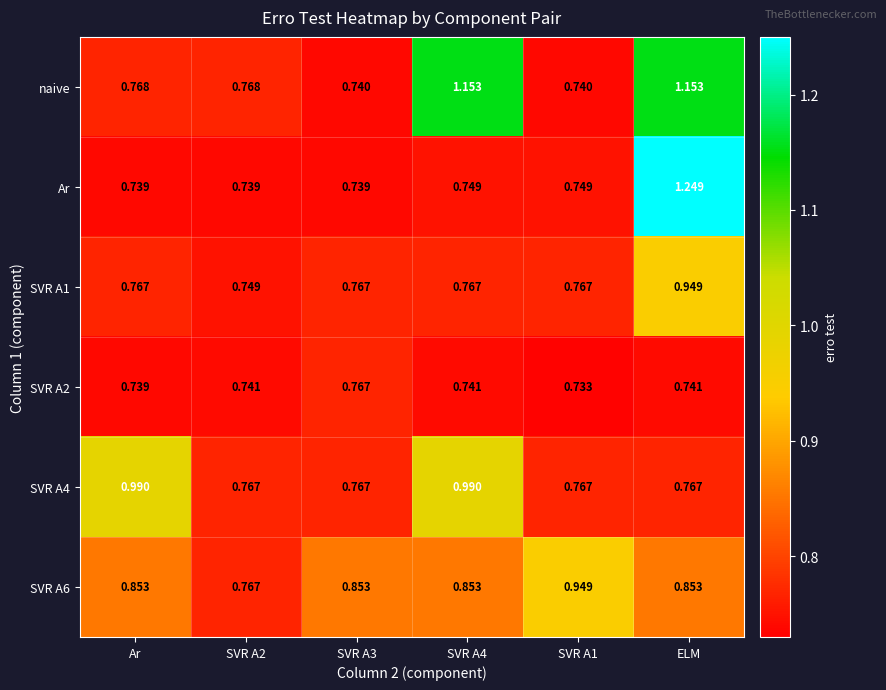

At which category does the chart reach its peak across all series?

ELM